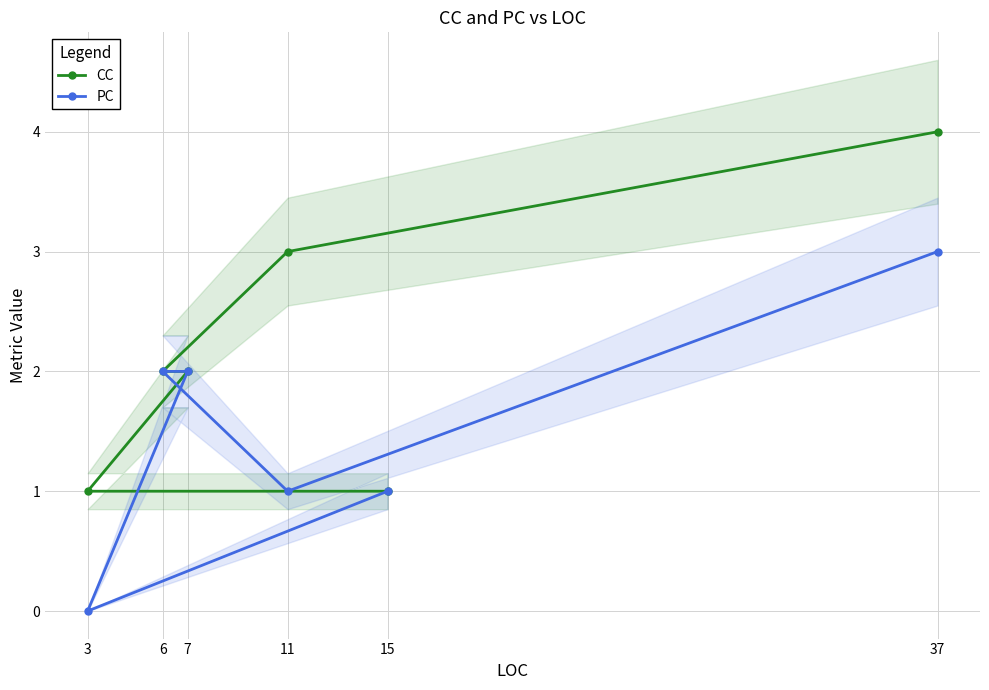

True or false: CC and PC intersect in this chart.

False